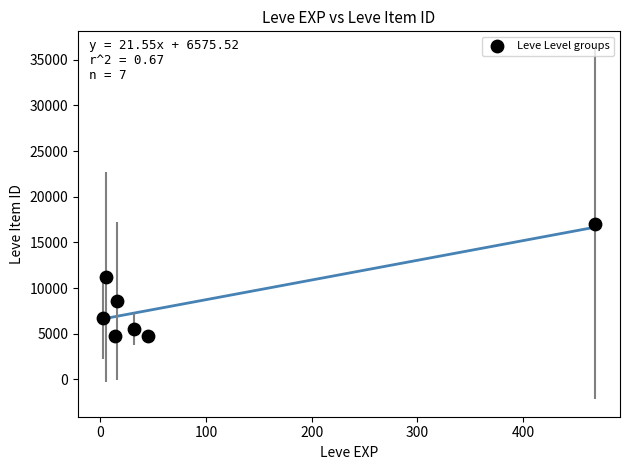

What is the range of Y values (max minus min)?

12303.2